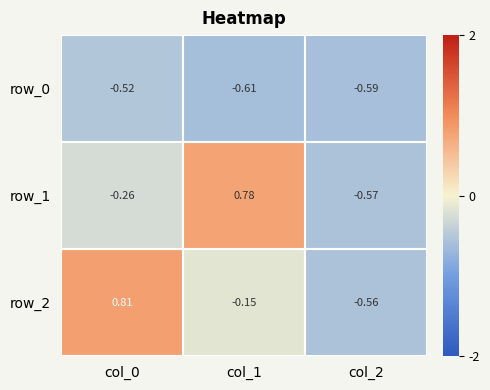

Which series changed the most between col_1 and col_2?

row_1